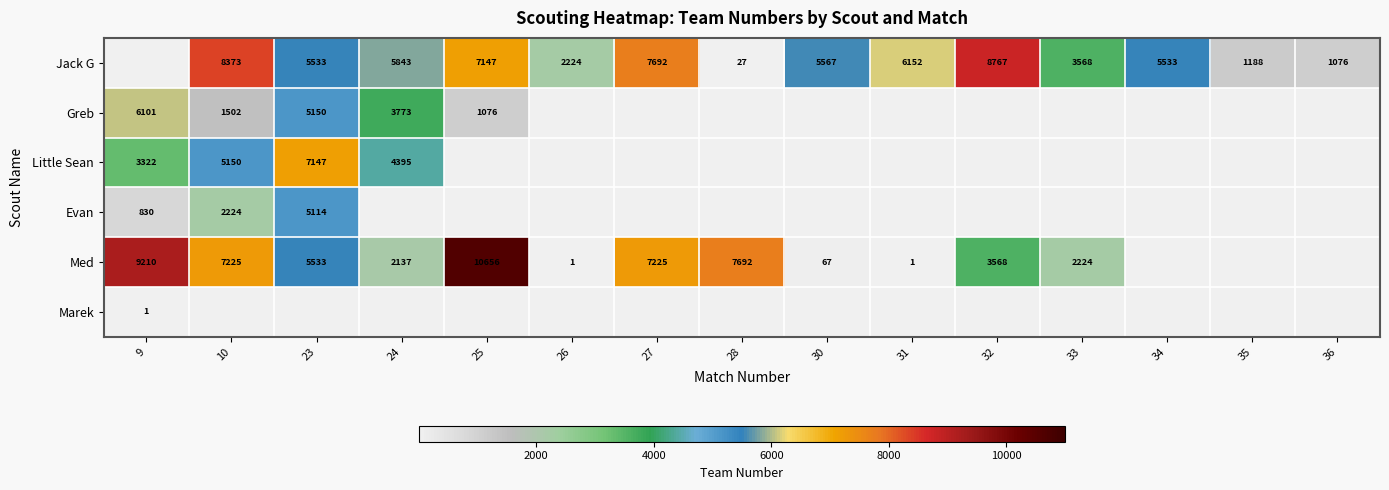

The Med series shows 16738 at 25. True or false?

False